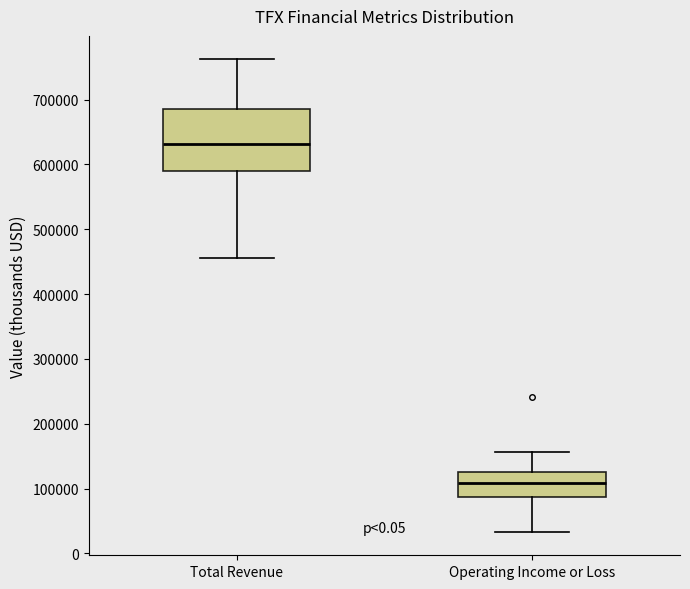

Reading left to right, transcribe this box plot: for each box, give where its median line is, the range the box spans, and where its two whiskers end, as read against the y-axis. The values are not printed on the chart, so give them approximately, as read against the axis.

Total Revenue: median 630000, box 590000 to 690000, whiskers 460000 to 760000
Operating Income or Loss: median 110000, box 90000 to 130000, whiskers 30000 to 160000